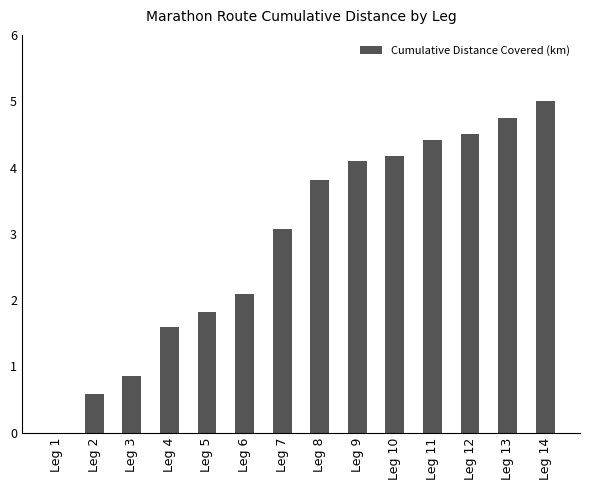

What is the change in value from Leg 1 to Leg 8?

+3.8